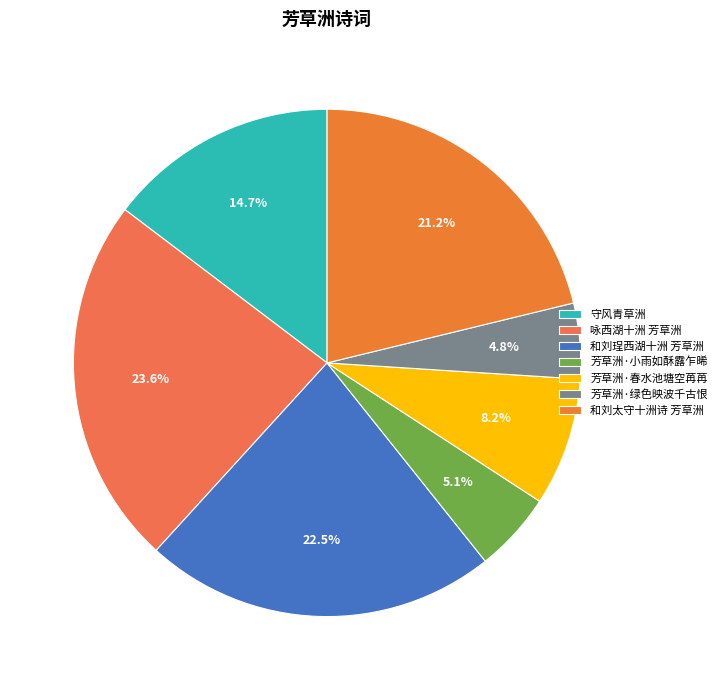

To the nearest percent, what percentage of the pie is 守风青草洲?

15%